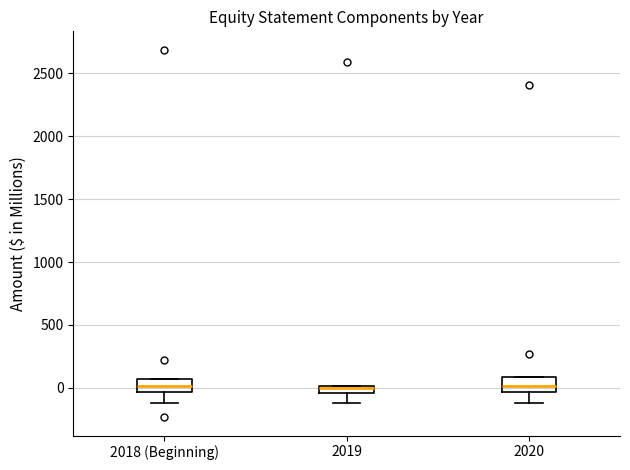

Where is the lower edge of the box for 2020 on the y-axis? The values are not printed on the chart, so give them approximately, as read against the axis.

-50